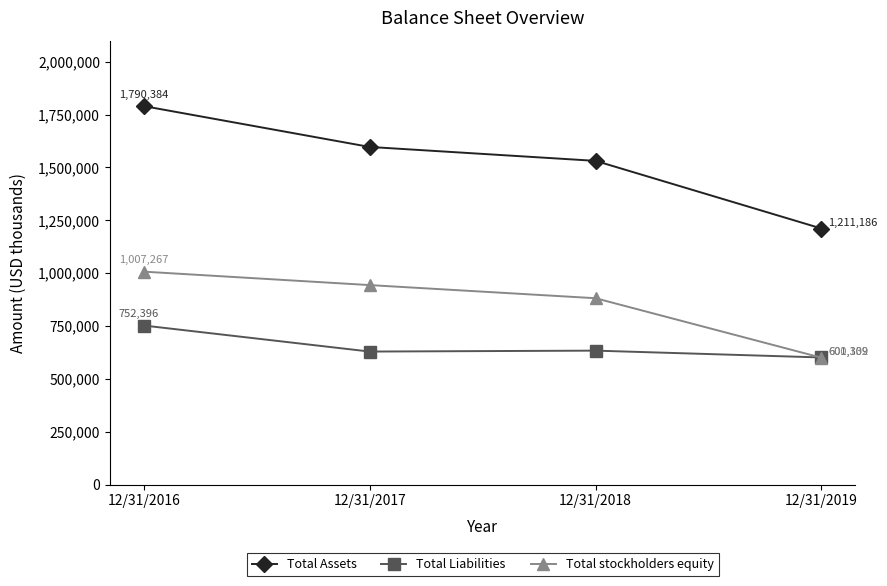

True or false: Total stockholders equity and Total Assets intersect in this chart.

False